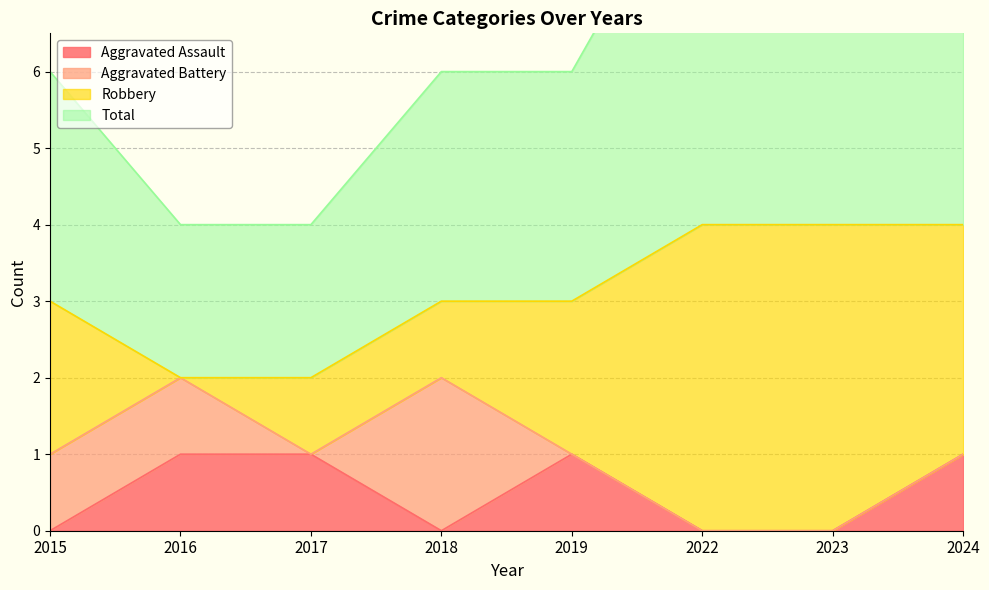

Which series has the widest spread of values?

Total